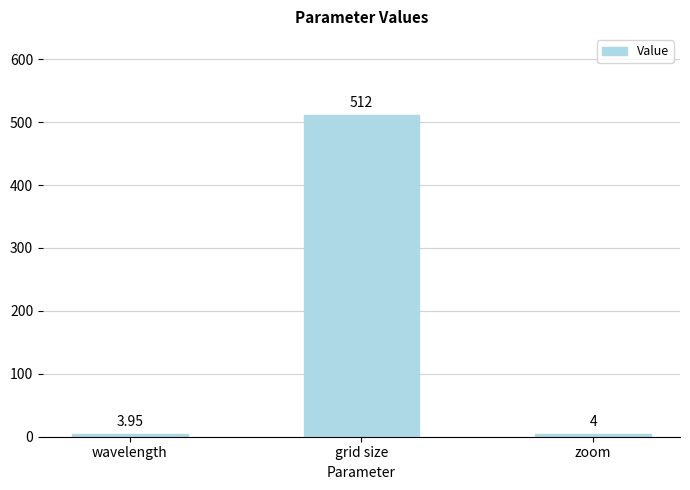

How many data points are less than 4?

1